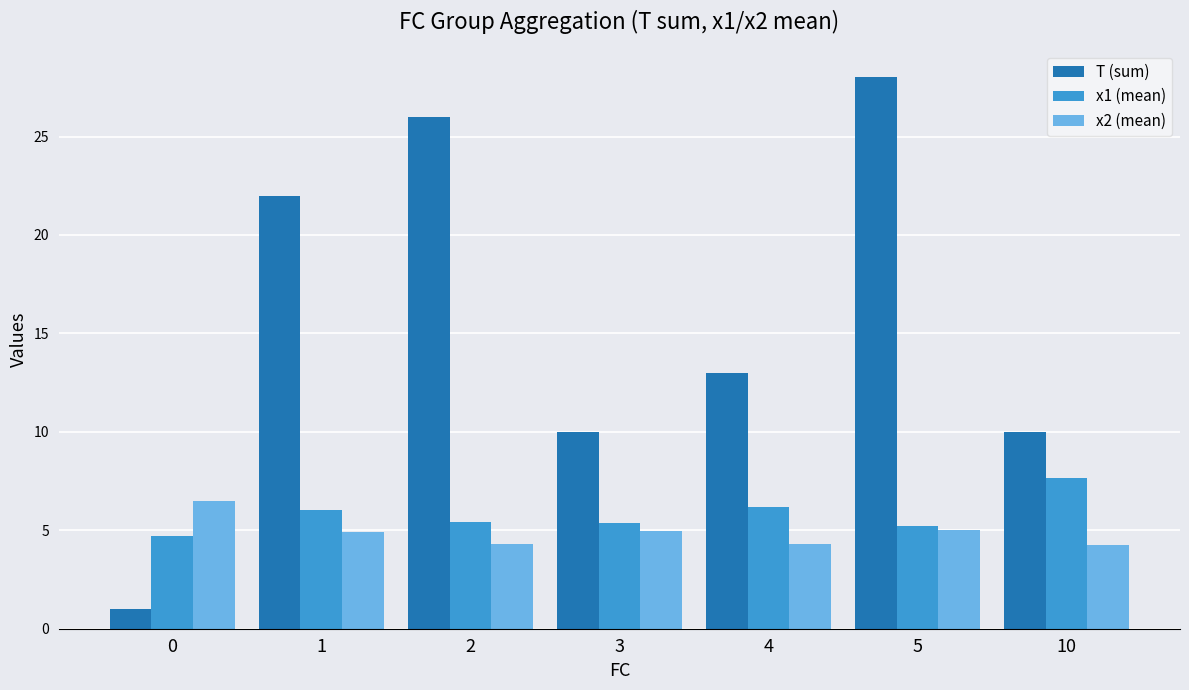

Rank the series at 4 from highest to lowest value.

T (sum), x1 (mean), x2 (mean)